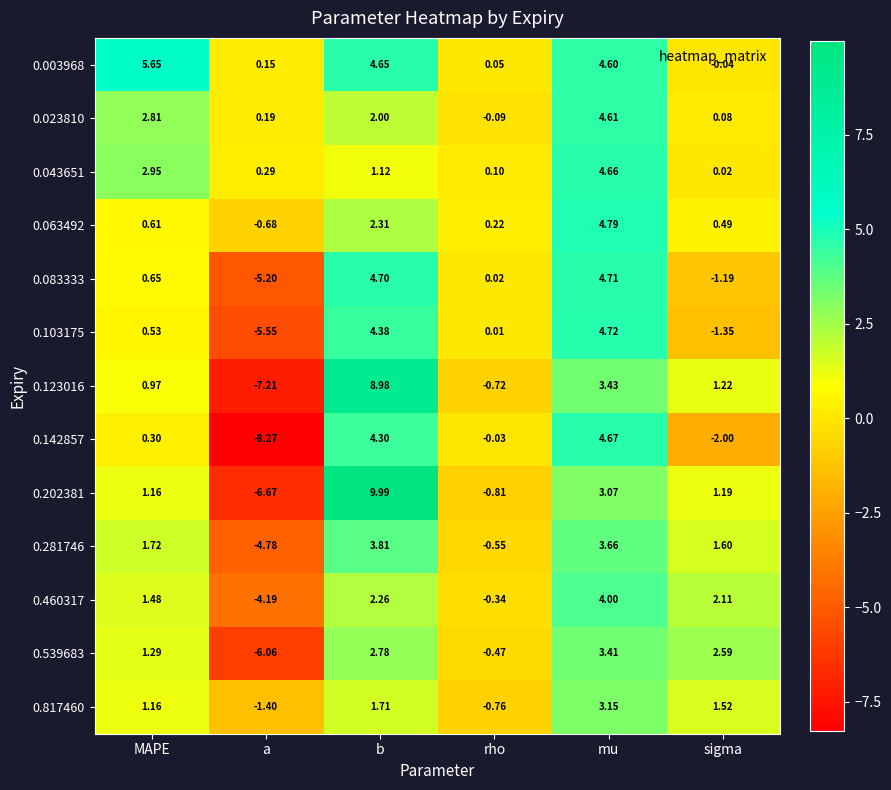

Where is 0.103175 nearest to the value 0?

rho